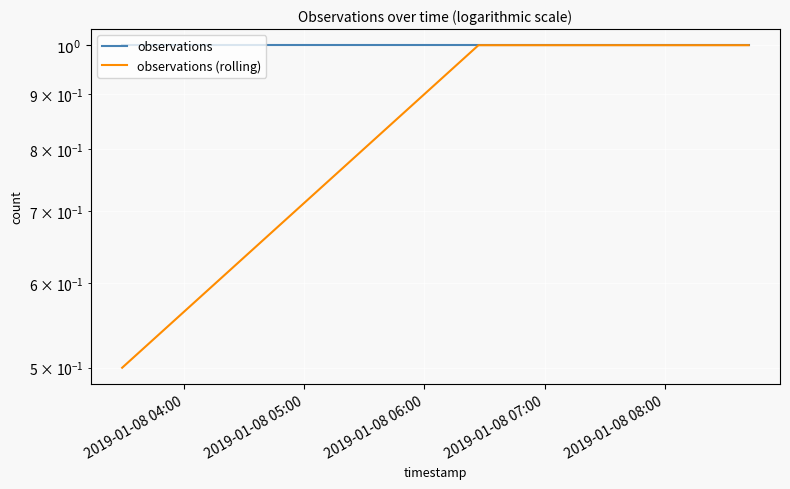

What is the sum of the observations values at 2019-01-08 06:00 and 2019-01-08 07:00?

2.0